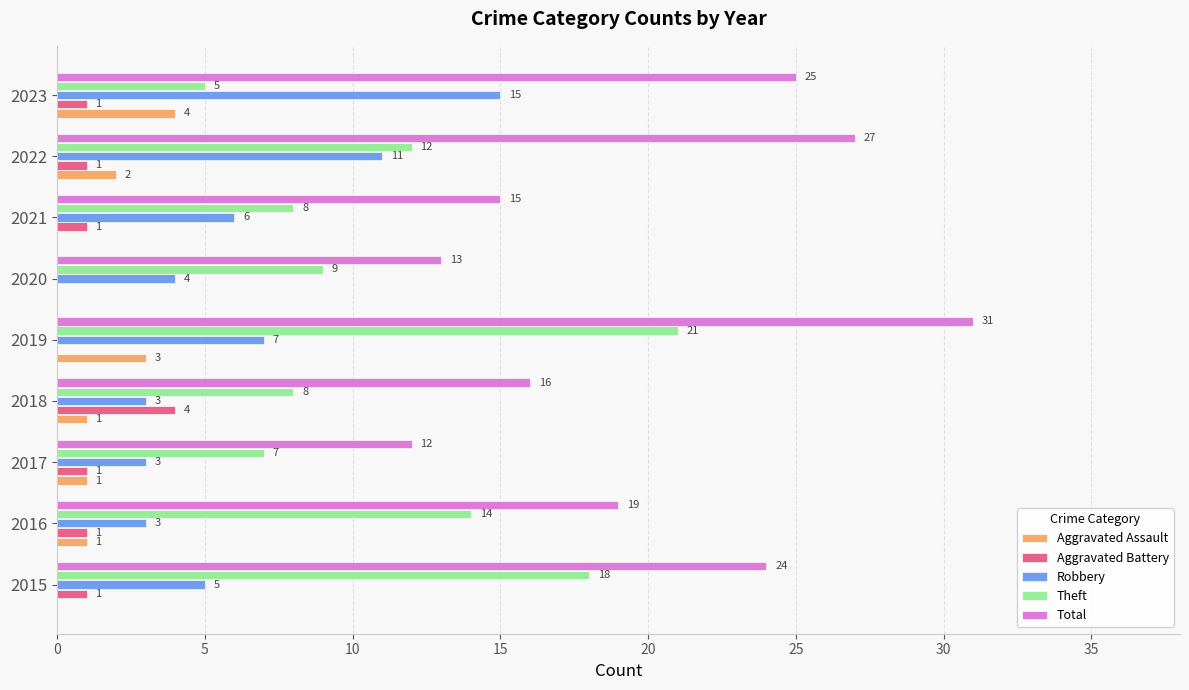

Where is Total nearest to the value 21?

2016